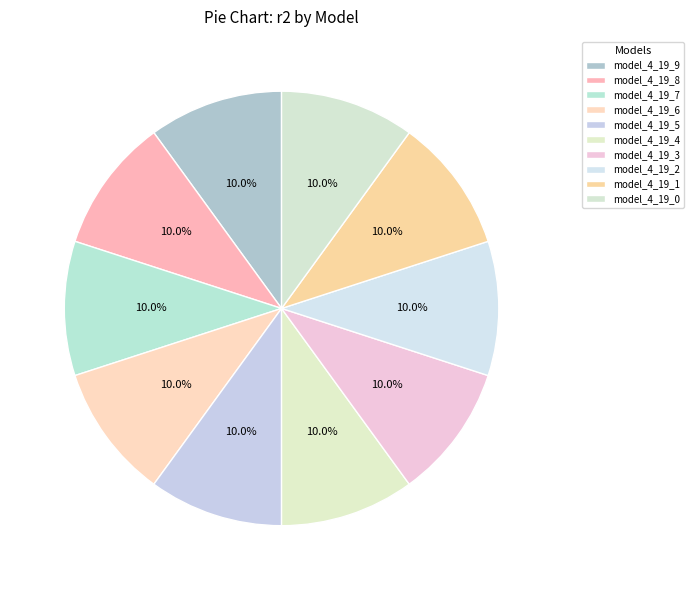

Which has a higher value, model_4_19_6 or model_4_19_3?

model_4_19_6